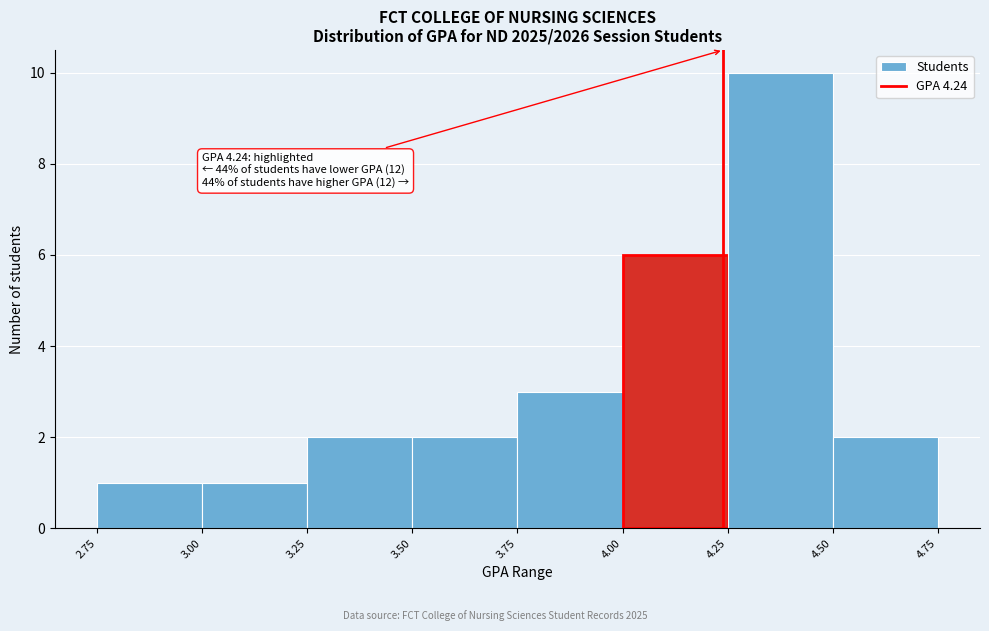

Which range on the x-axis has the tallest bar?

4.25 to 4.50